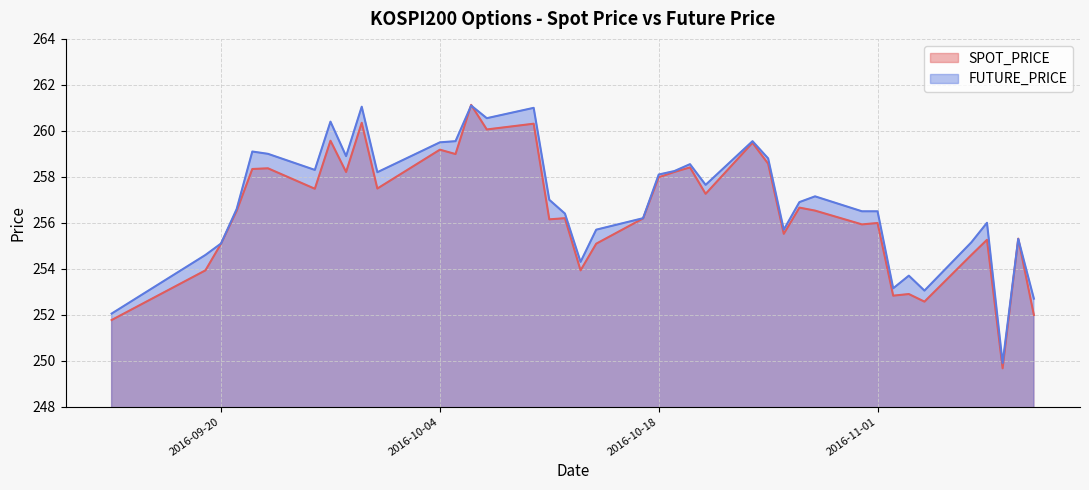

How many categories are shown in the chart?

40